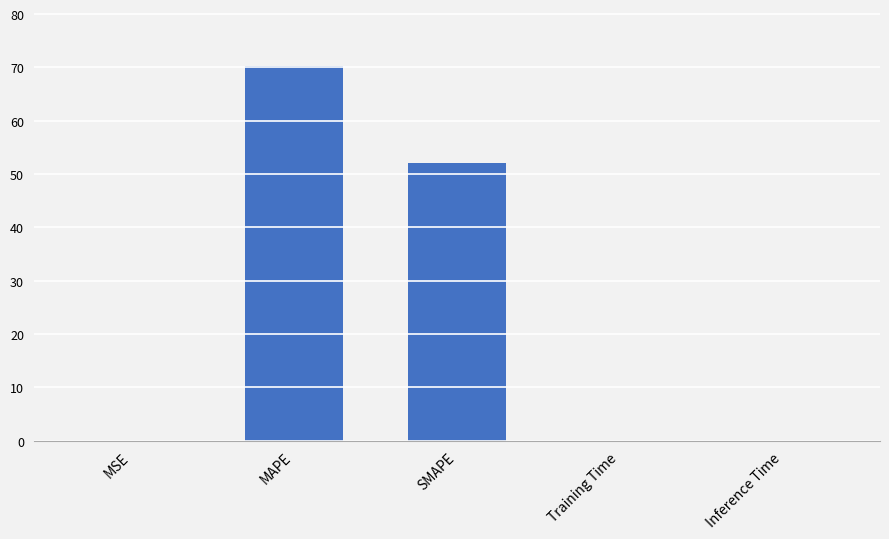

Between Training Time and MAPE, which is larger?

MAPE